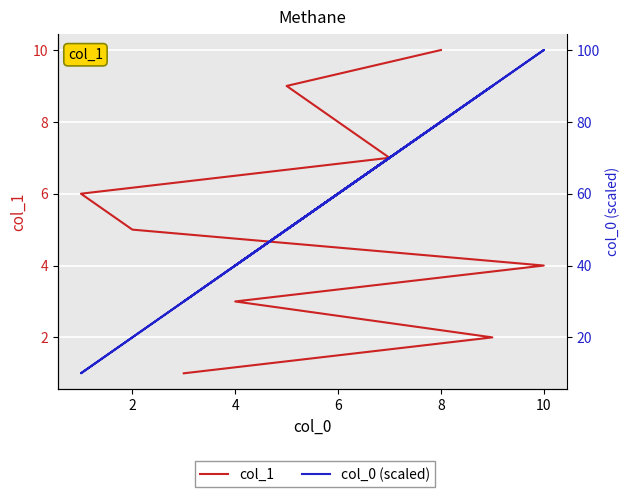

True or false: col_1 has more than 1 interior local peaks.

False